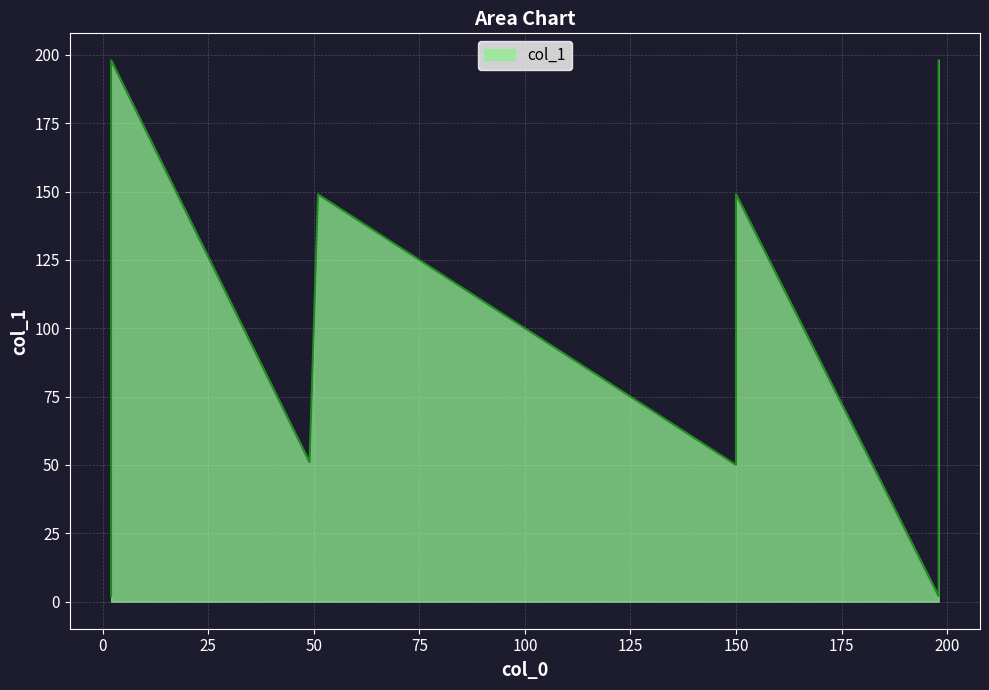

List the labels in order of value, largest first.

2, 198, 51, 150, 49, 150, 2, 198